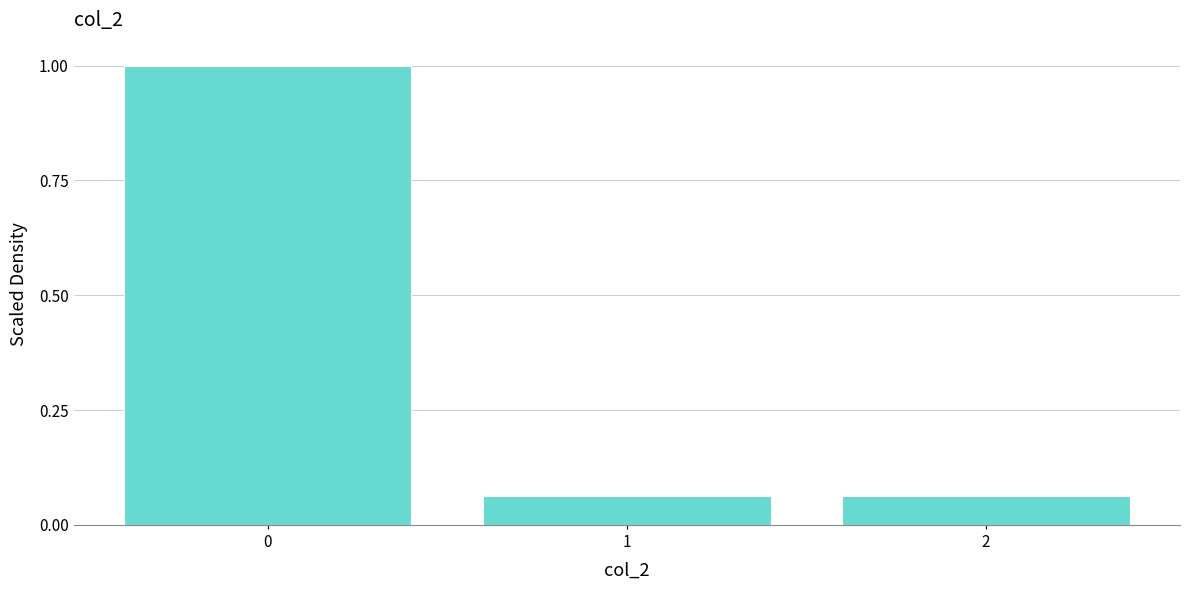

What is the sum of all values?

1.1